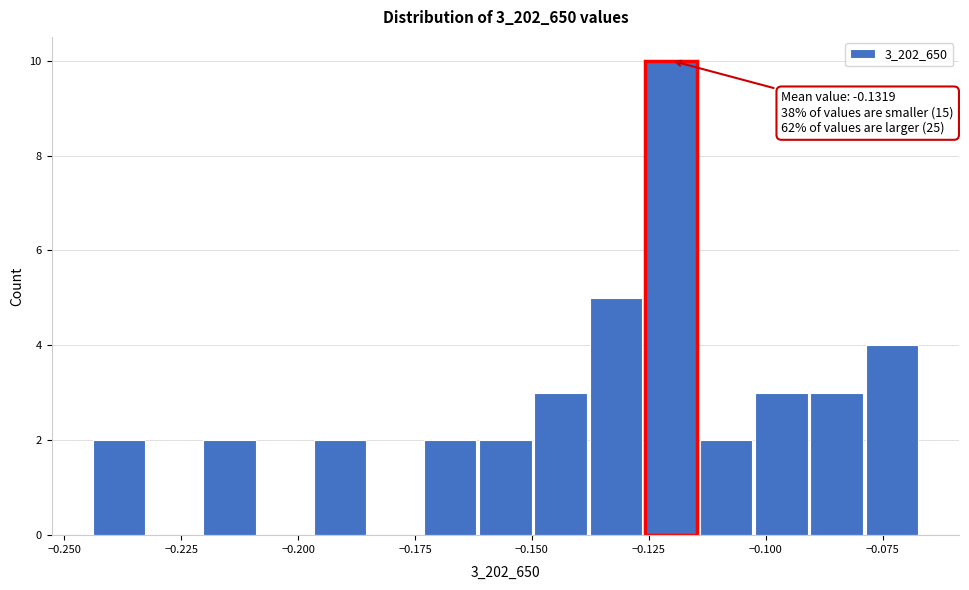

Read against the x-axis, roughly where is the centre of the tallest bar?

-0.120